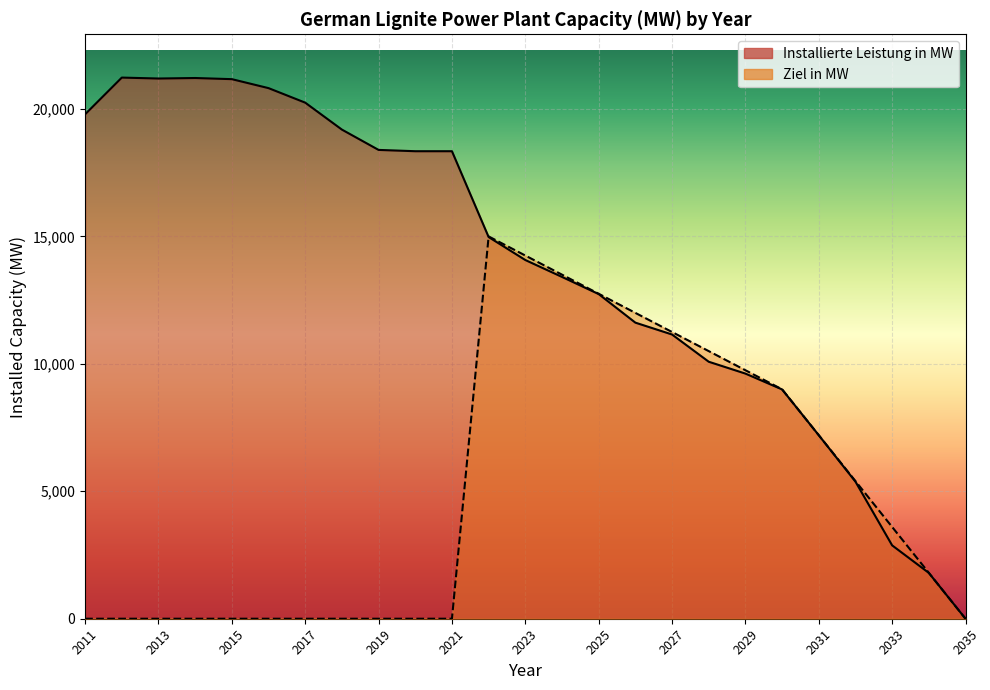

Which label corresponds to the smallest value in the chart?

2035